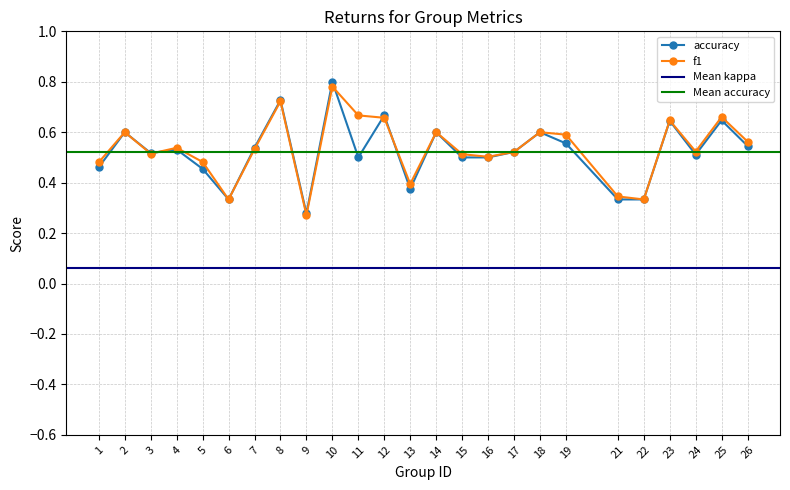

What is the value of the f1 point at the 25th from the left?

0.6